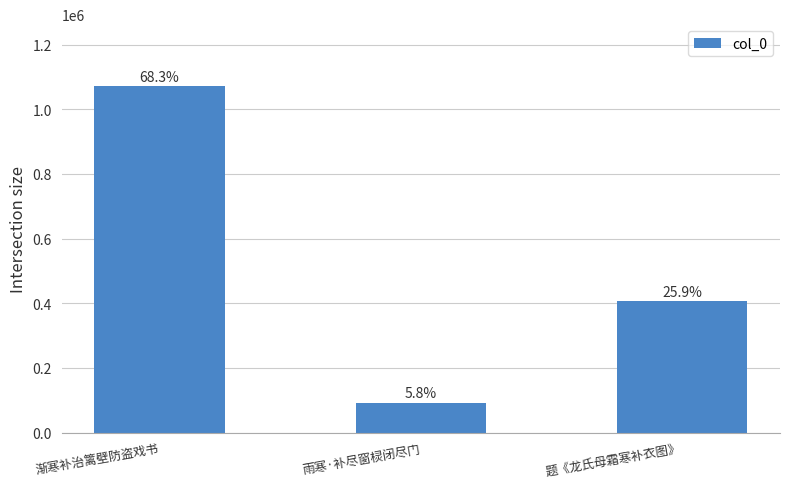

What is the value of the 3rd bar from the left?

405772